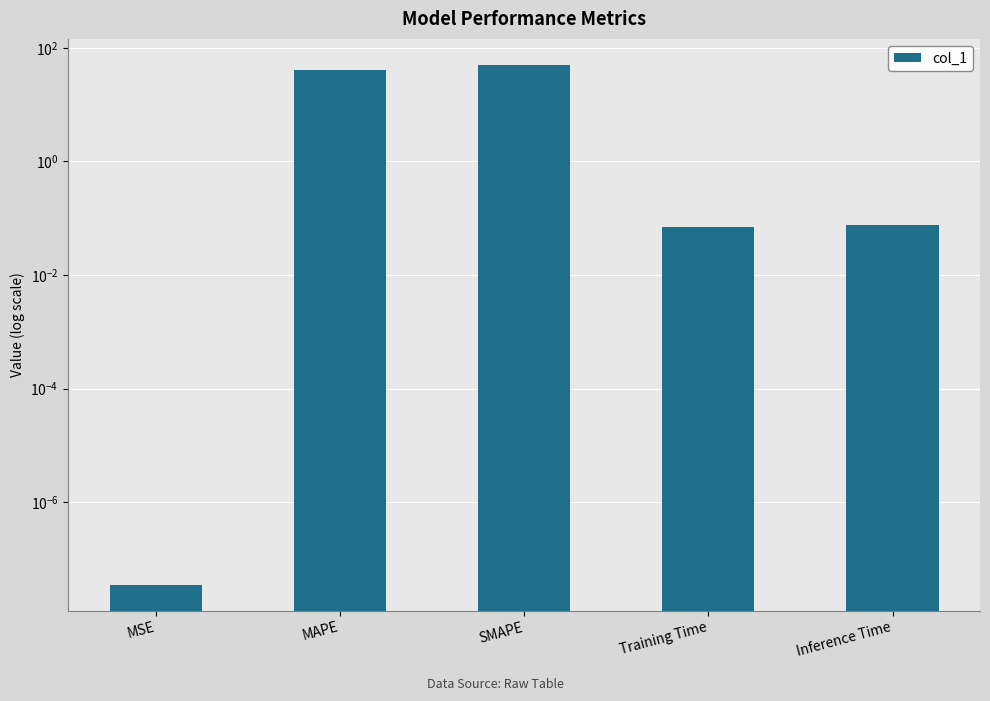

Reading left to right, what are all the values shown in this chart?

MSE=0.0	MAPE=40.0	SMAPE=50.0	Training Time=0.1	Inference Time=0.1